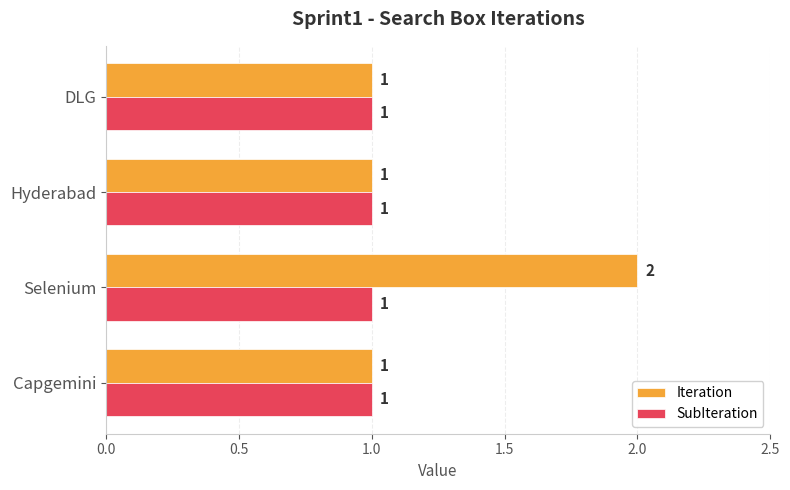

Rank the series by their average value, from lowest to highest.

SubIteration, Iteration